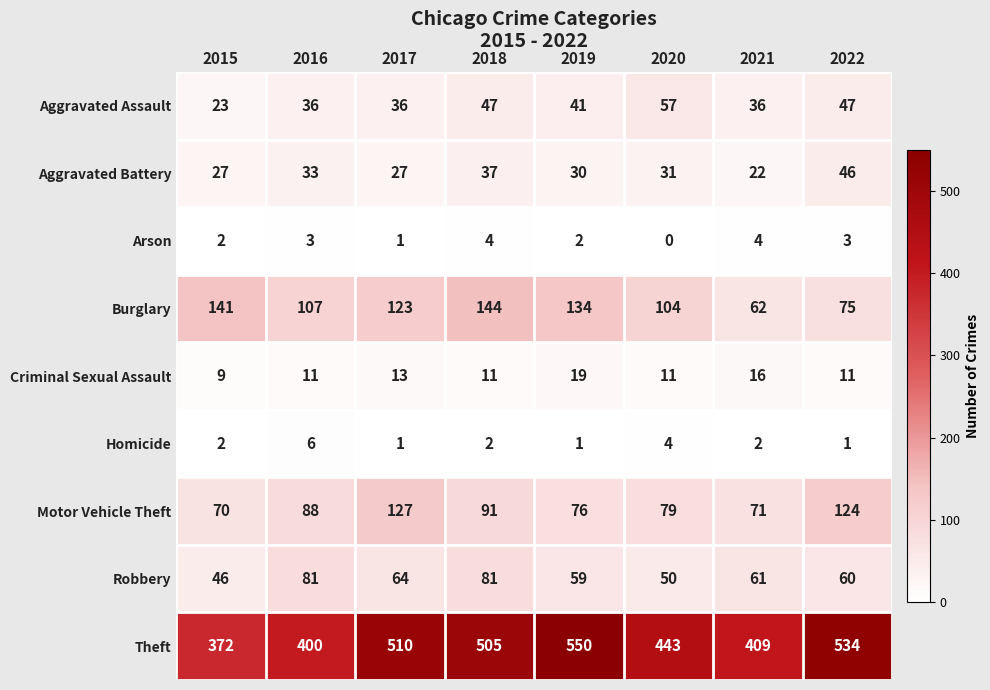

Which category has the highest value across all series?

2019